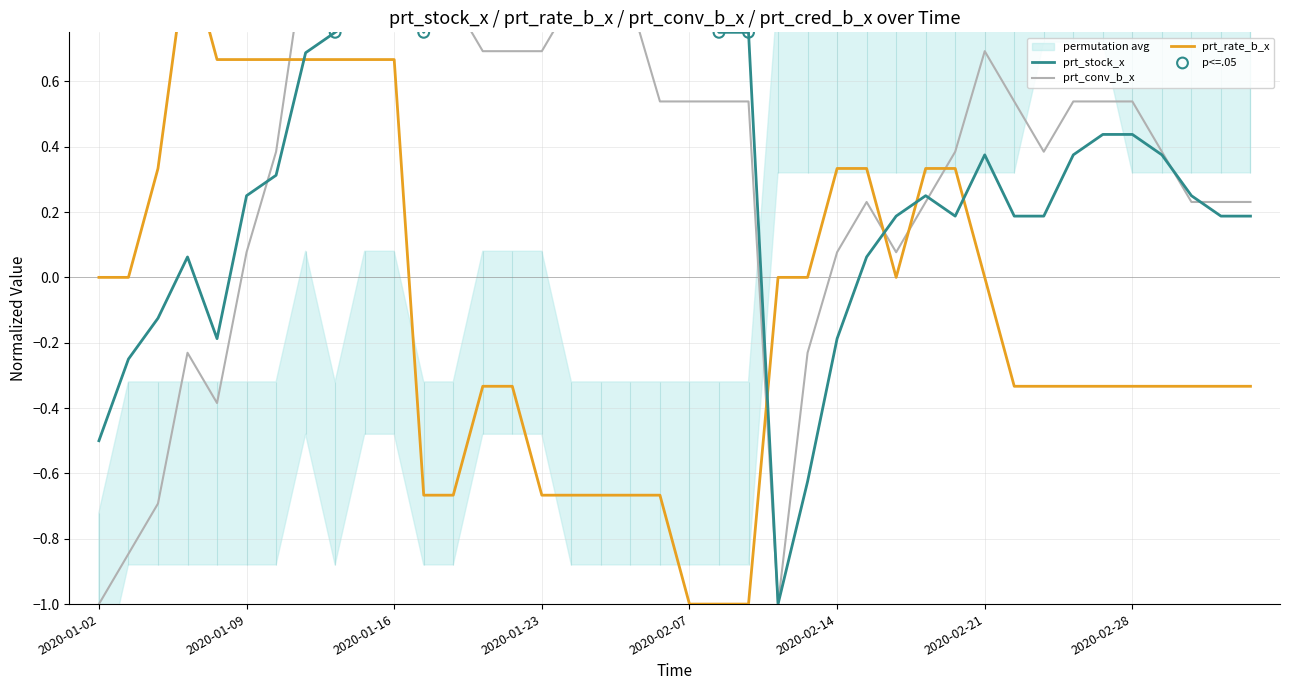

Is the value of prt_rate_b_x at 2020-01-07 greater than the value of prt_stock_x at 2020-03-04?

Yes